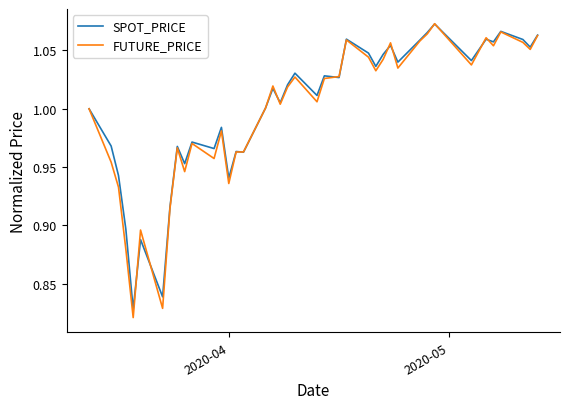

Which series has the largest range (max minus min)?

FUTURE_PRICE